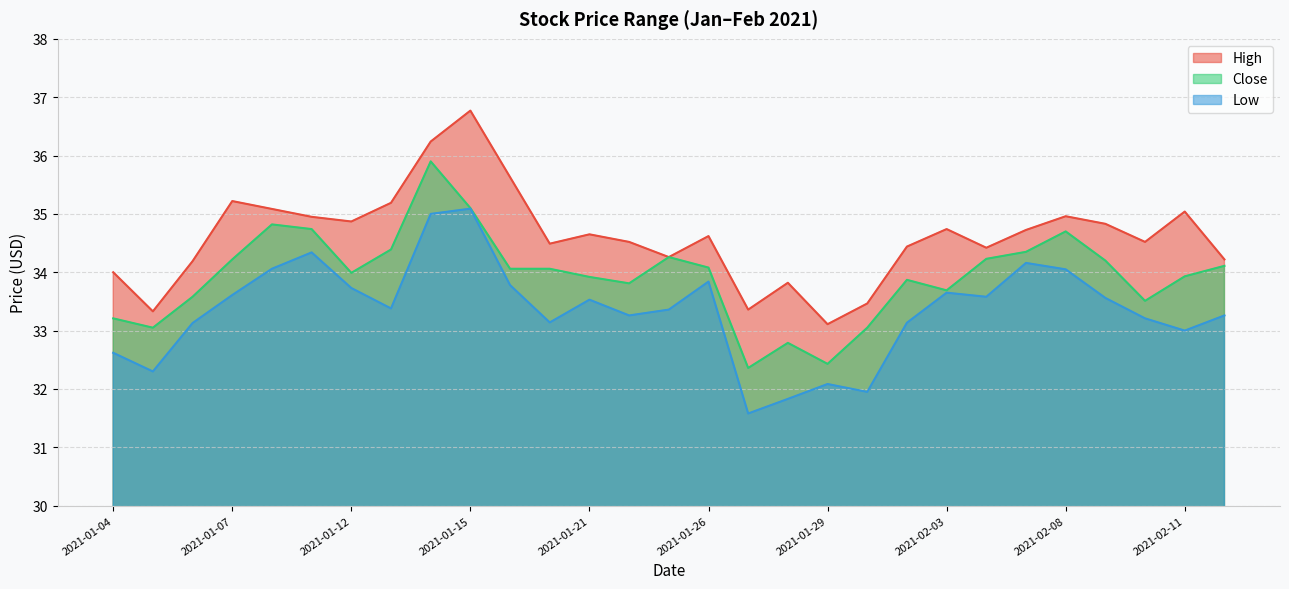

What is the sum of the High values at 2021-01-05 and 2021-02-09?

68.2